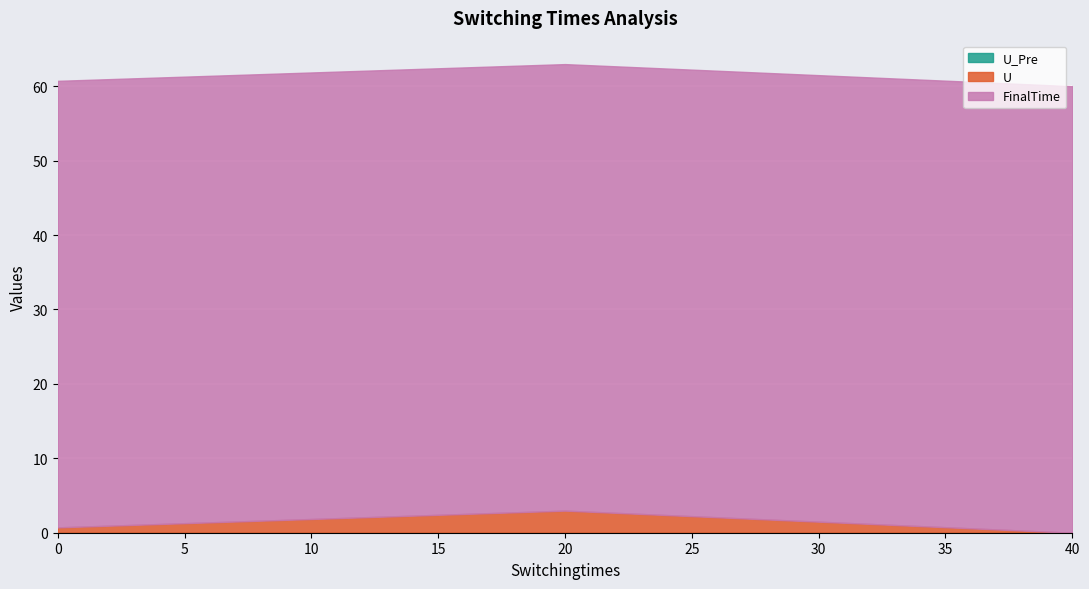

Is the value of U at 40.0 greater than the value of FinalTime at 0.0?

No